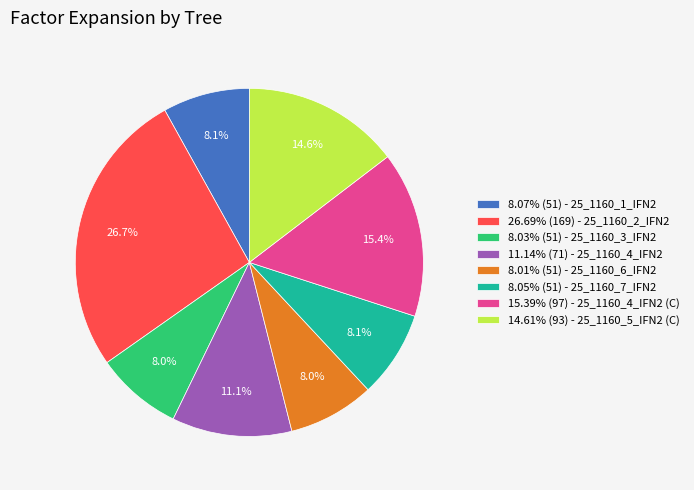

Is there any slice that represents more than half of the pie?

No